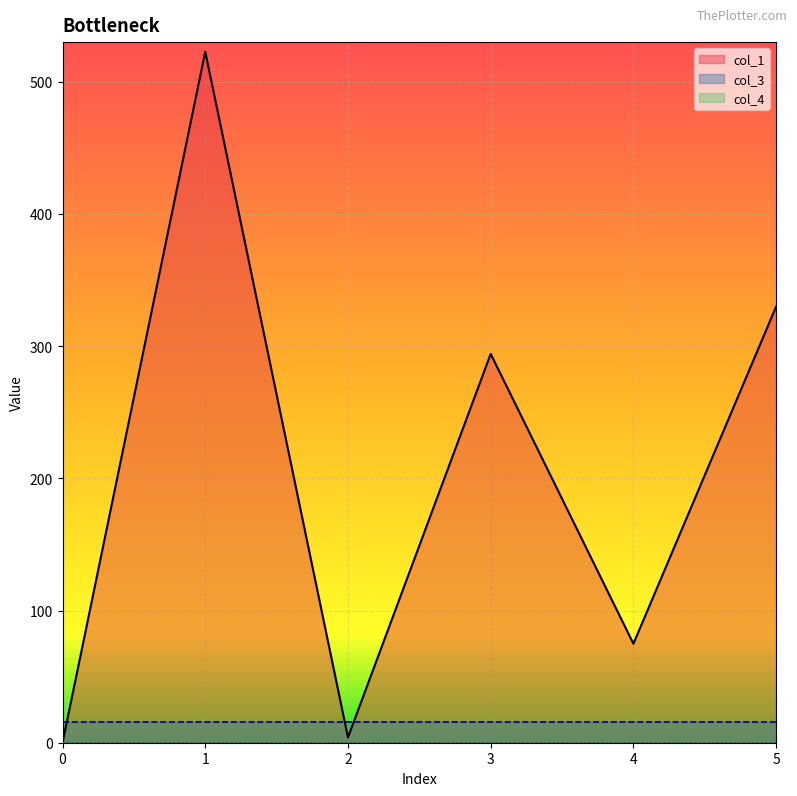

What is the total value across all series at 1?

538.7